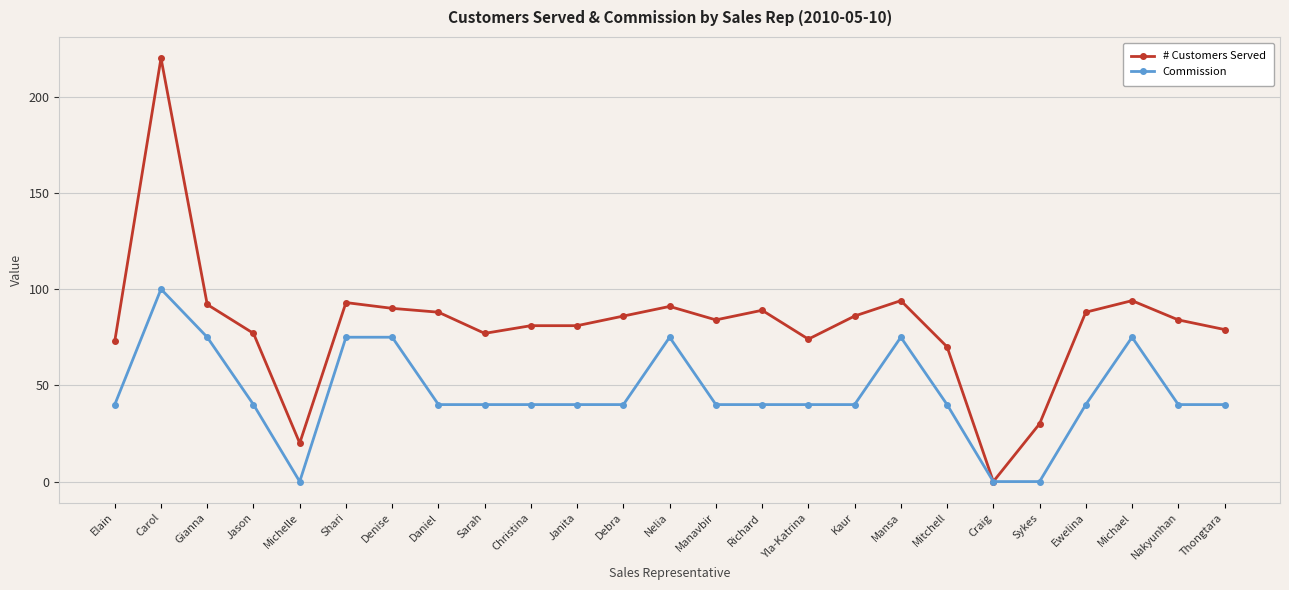

What is the highest value of the Commission series?

100